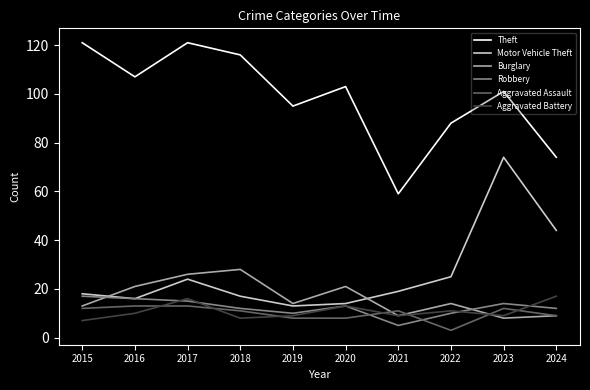

What are all the series names shown in the legend?

Theft, Motor Vehicle Theft, Burglary, Robbery, Aggravated Assault, Aggravated Battery